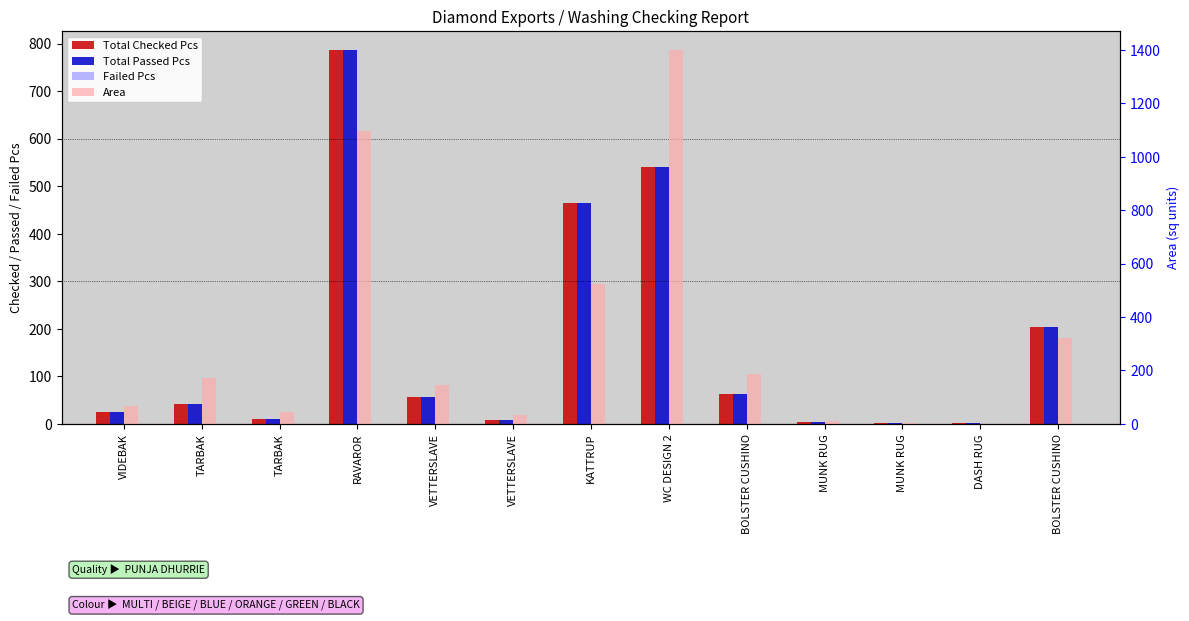

Which series has the largest range (max minus min)?

Area